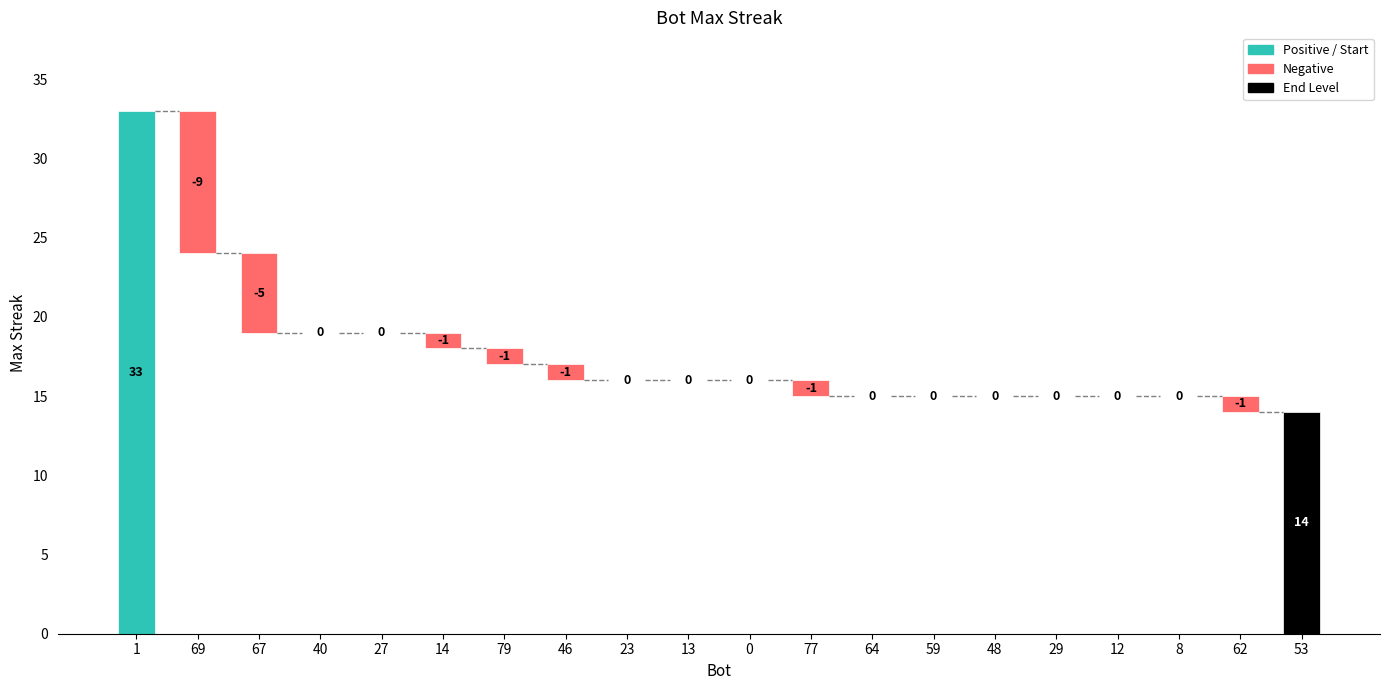

What is the approximate value at 64, to the nearest 5?

15